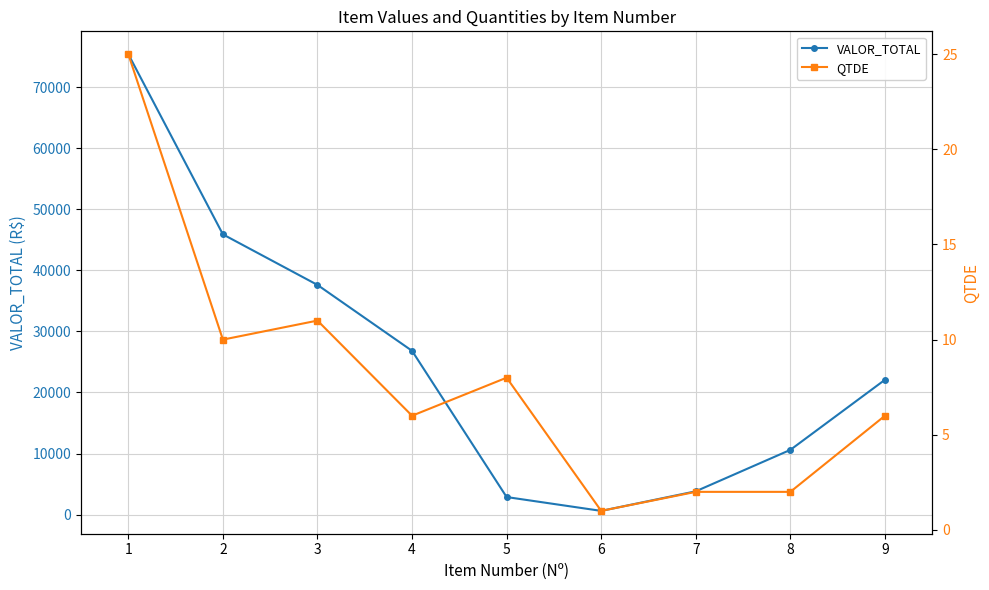

Which series has the largest range (max minus min)?

VALOR_TOTAL